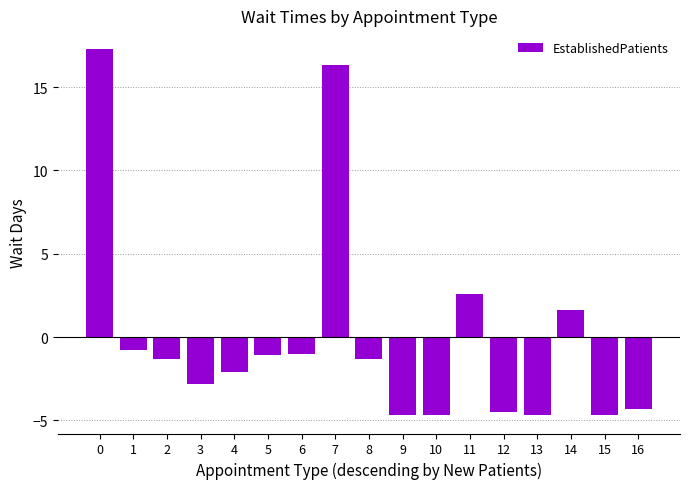

Are the bars horizontal?

No